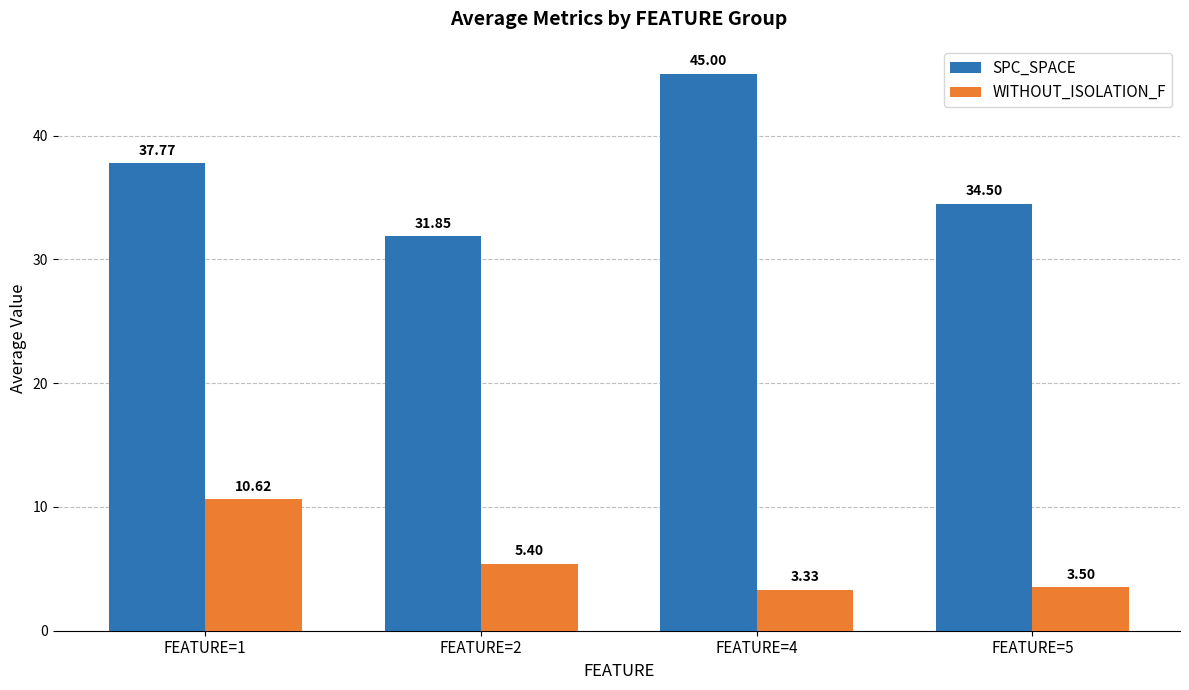

The SPC_SPACE series shows 34.5 at FEATURE=5. True or false?

True